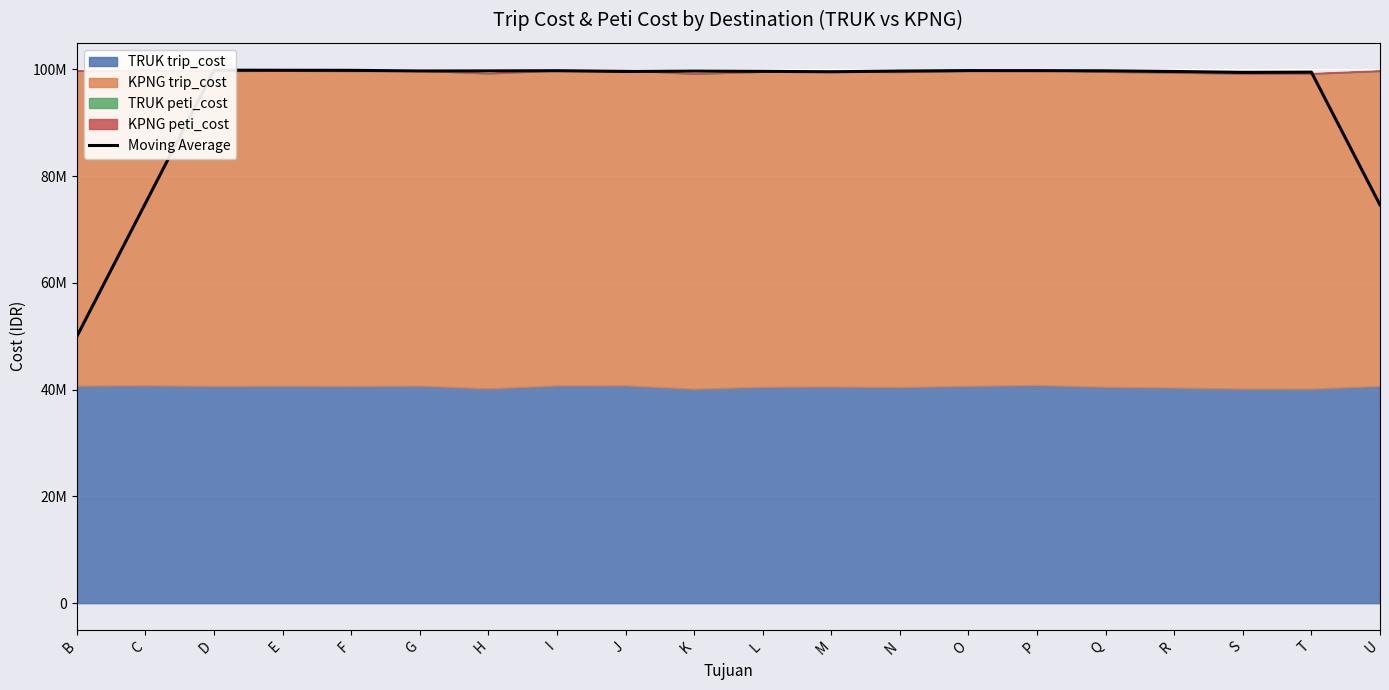

How many data points are above 99679000?

9